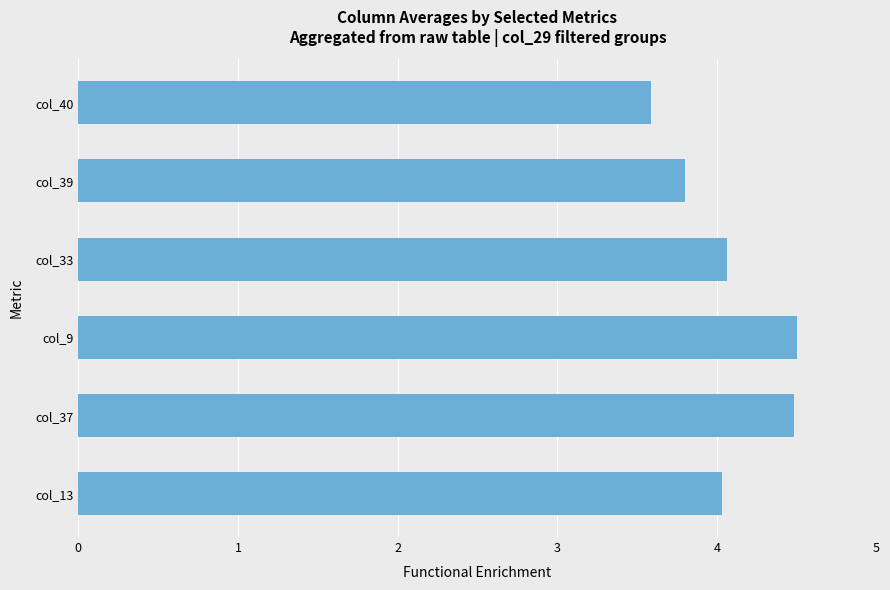

Reading top to bottom, transcribe all the data shown in this chart.

3.6	3.8	4.1	4.5	4.5	4.0